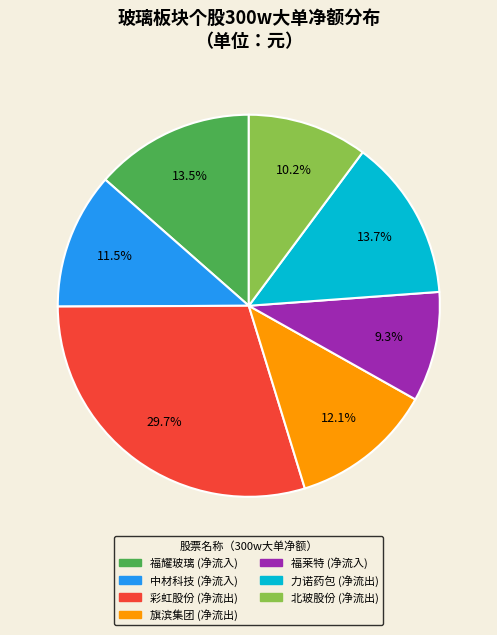

Is there any slice that represents more than half of the pie?

No